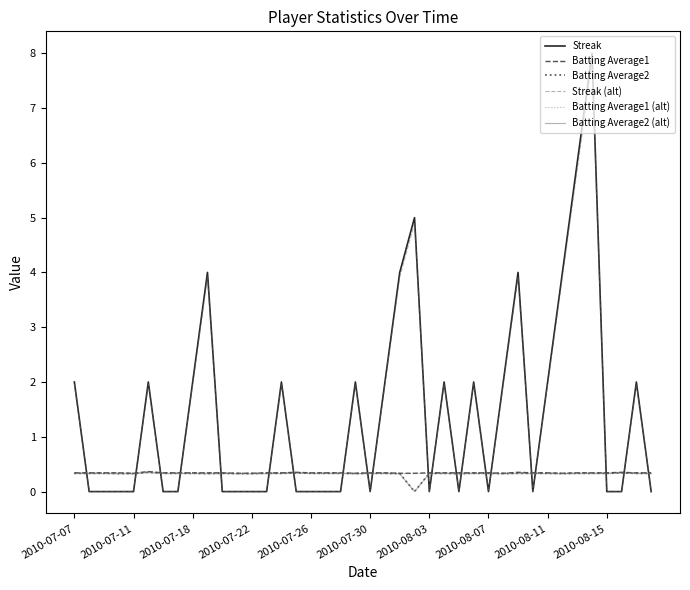

True or false: Streak (alt) has more than 1 interior local peaks.

True